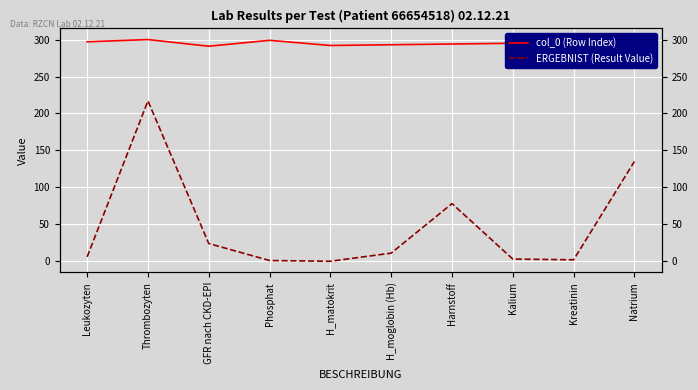

Where is the first local minimum for ERGEBNIST (Result Value)?

H_matokrit